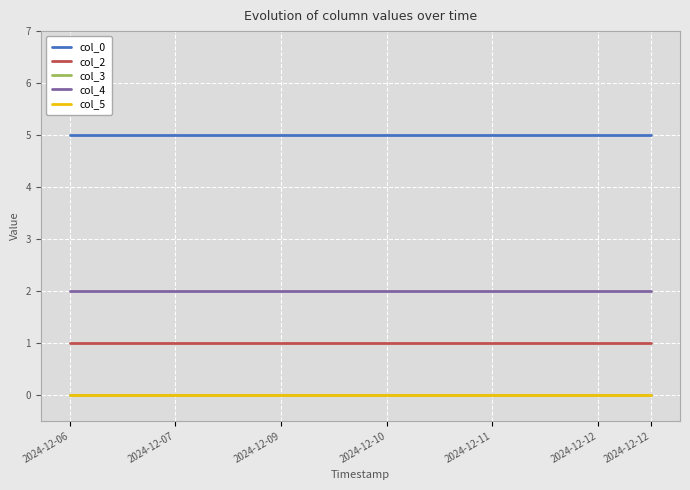

Is this an area chart (filled region under the line)?

No